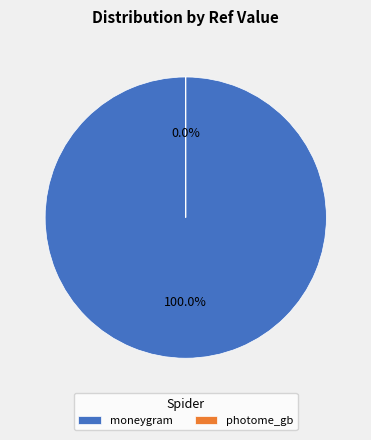

True or false: moneygram accounts for 100% of the total.

True